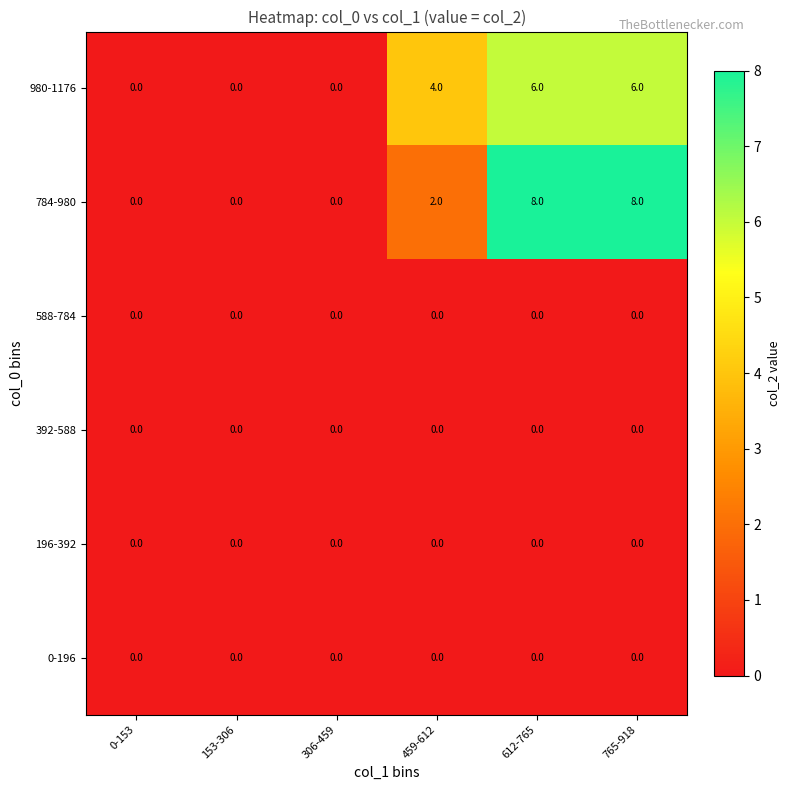

At how many categories does at least one series exceed 7?

2